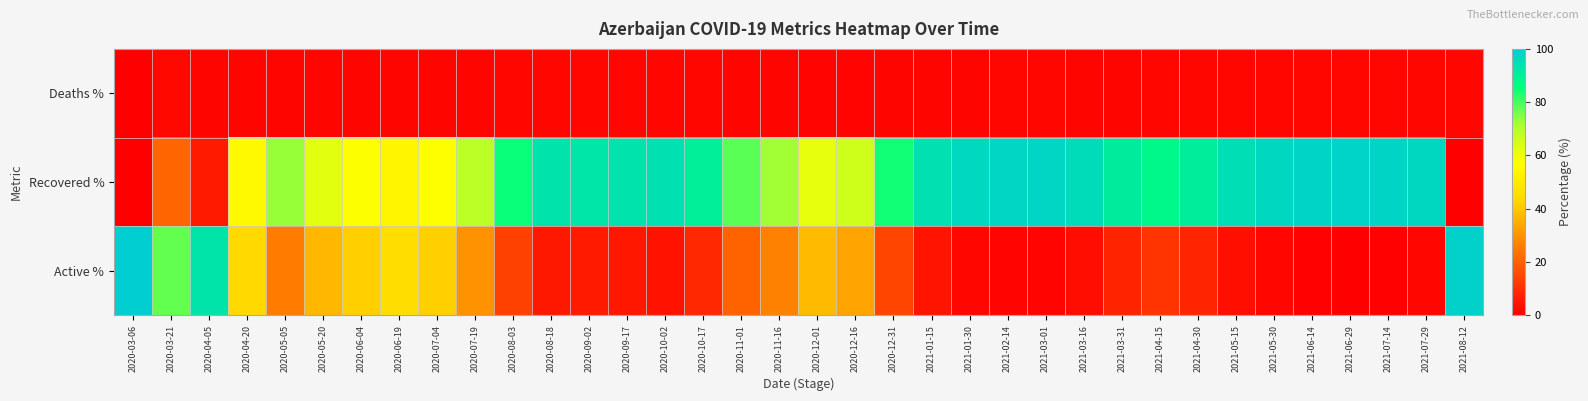

Reading left to right, extract all data points from this chart.

Deaths %: 2020-03-06=0.0	2020-03-21=1.9	2020-04-05=1.2	2020-04-20=1.3	2020-05-05=1.3	2020-05-20=1.2	2020-06-04=1.2	2020-06-19=1.2	2020-07-04=1.2	2020-07-19=1.3	2020-08-03=1.4	2020-08-18=1.5	2020-09-02=1.5	2020-09-17=1.5	2020-10-02=1.5	2020-10-17=1.4	2020-11-01=1.3	2020-11-16=1.3	2020-12-01=1.1	2020-12-16=1.1	2020-12-31=1.2	2021-01-15=1.3	2021-01-30=1.4	2021-02-14=1.4	2021-03-01=1.4	2021-03-16=1.4	2021-03-31=1.4	2021-04-15=1.4	2021-04-30=1.4	2021-05-15=1.4	2021-05-30=1.5	2021-06-14=1.5	2021-06-29=1.5	2021-07-14=1.5	2021-07-29=1.5	2021-08-12=1.4
Recovered %: 2020-03-06=0.0	2020-03-21=20.8	2020-04-05=5.5	2020-04-20=55.1	2020-05-05=73.2	2020-05-20=62.0	2020-06-04=57.3	2020-06-19=53.8	2020-07-04=57.0	2020-07-19=68.9	2020-08-03=84.9	2020-08-18=93.4	2020-09-02=92.9	2020-09-17=93.6	2020-10-02=94.5	2020-10-17=90.0	2020-11-01=78.2	2020-11-16=72.3	2020-12-01=61.2	2020-12-16=65.6	2020-12-31=84.3	2021-01-15=94.4	2021-01-30=96.9	2021-02-14=97.6	2021-03-01=97.5	2021-03-16=95.7	2021-03-31=91.0	2021-04-15=87.7	2021-04-30=90.7	2021-05-15=95.3	2021-05-30=97.1	2021-06-14=98.1	2021-06-29=98.3	2021-07-14=98.0	2021-07-29=97.1	2021-08-12=0.0
Active %: 2020-03-06=100.0	2020-03-21=77.4	2020-04-05=93.3	2020-04-20=43.6	2020-05-05=25.5	2020-05-20=36.8	2020-06-04=41.5	2020-06-19=45.0	2020-07-04=41.8	2020-07-19=29.8	2020-08-03=13.6	2020-08-18=5.1	2020-09-02=5.7	2020-09-17=4.9	2020-10-02=4.1	2020-10-17=8.6	2020-11-01=20.5	2020-11-16=26.4	2020-12-01=37.6	2020-12-16=33.3	2020-12-31=14.5	2021-01-15=4.3	2021-01-30=1.7	2021-02-14=1.0	2021-03-01=1.1	2021-03-16=2.9	2021-03-31=7.6	2021-04-15=11.0	2021-04-30=7.9	2021-05-15=3.3	2021-05-30=1.5	2021-06-14=0.5	2021-06-29=0.2	2021-07-14=0.5	2021-07-29=1.4	2021-08-12=98.6